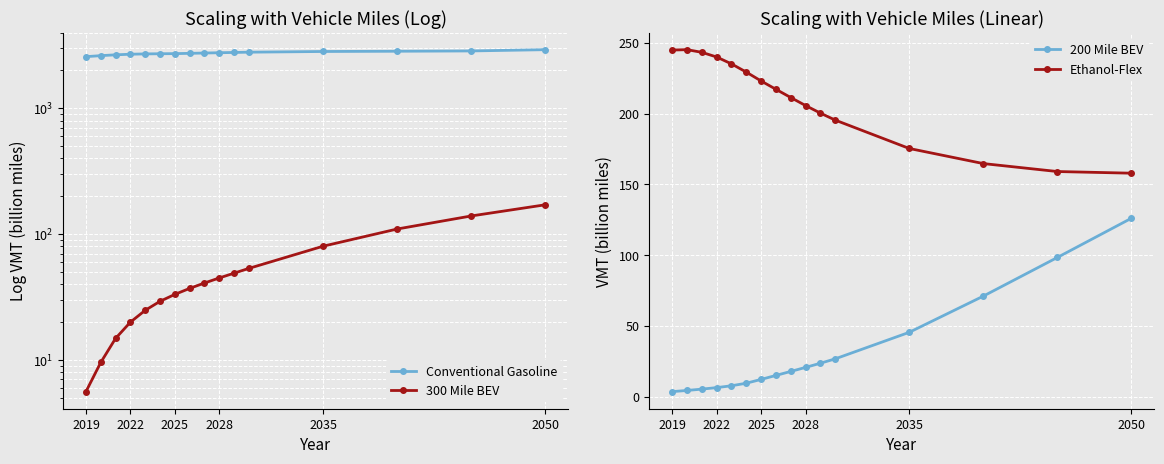

True or false: 200 Mile BEV and Ethanol-Flex cross at least once.

False